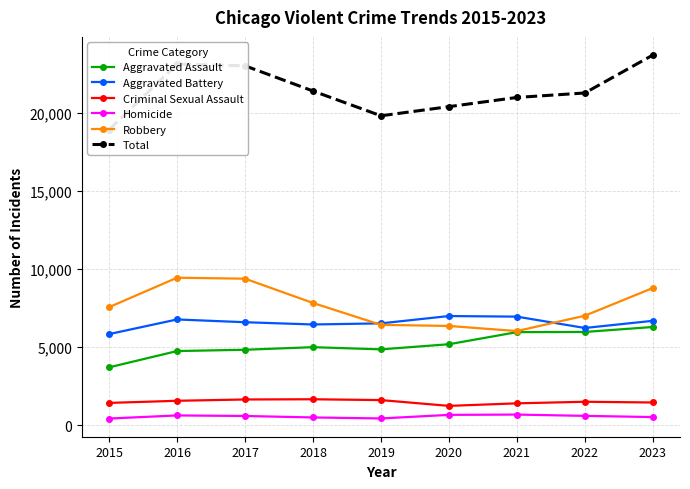

In Aggravated Assault, how many points are higher than both neighbors (excluding endpoints)?

1